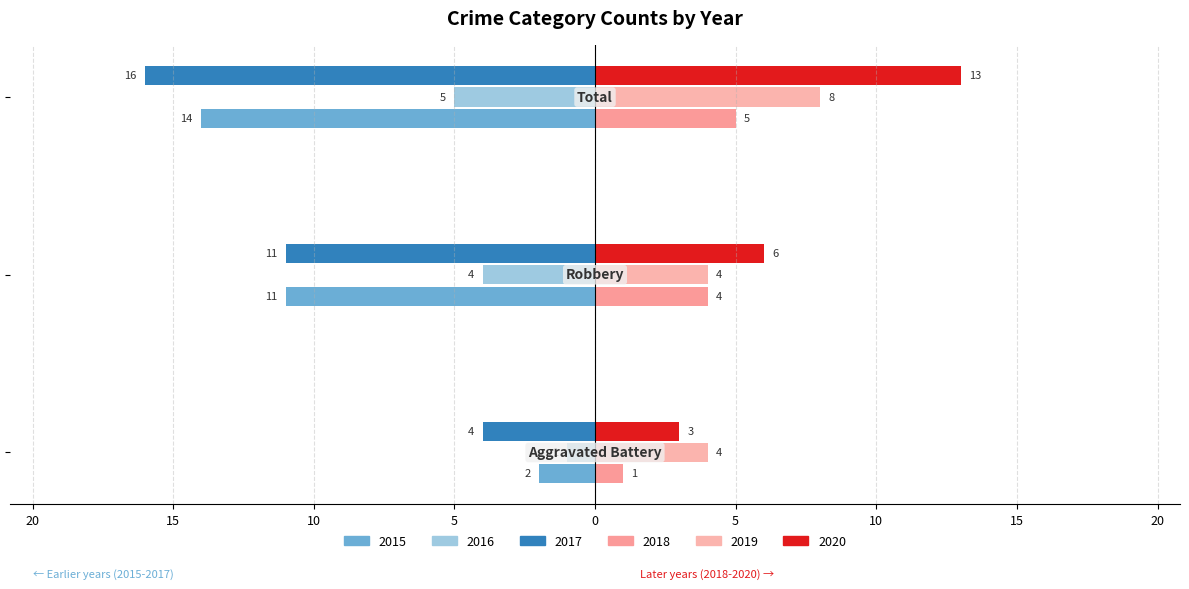

What is the minimum value for 2017?

-16